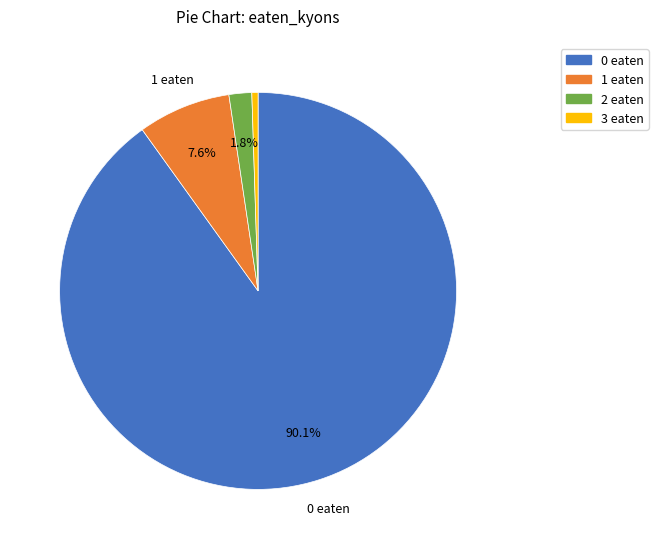

Does any single category account for the majority?

Yes